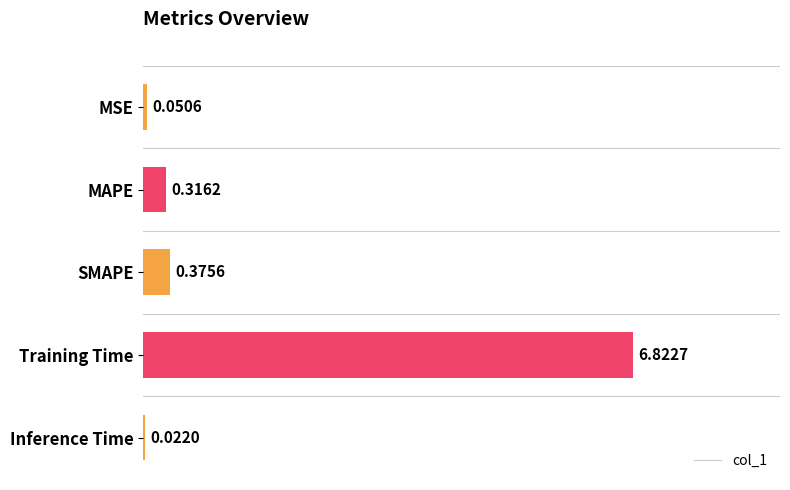

What is the maximum value shown in the chart?

6.8